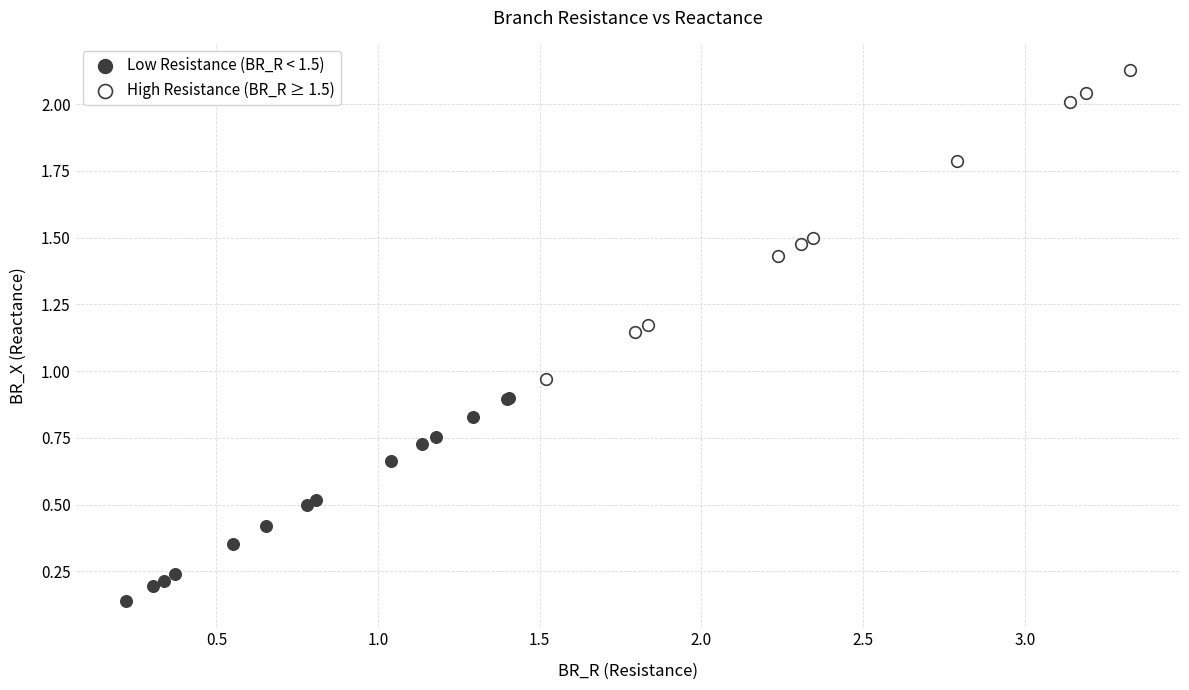

Which series reaches the maximum Y coordinate?

High Resistance (BR_R ≥ 1.5)